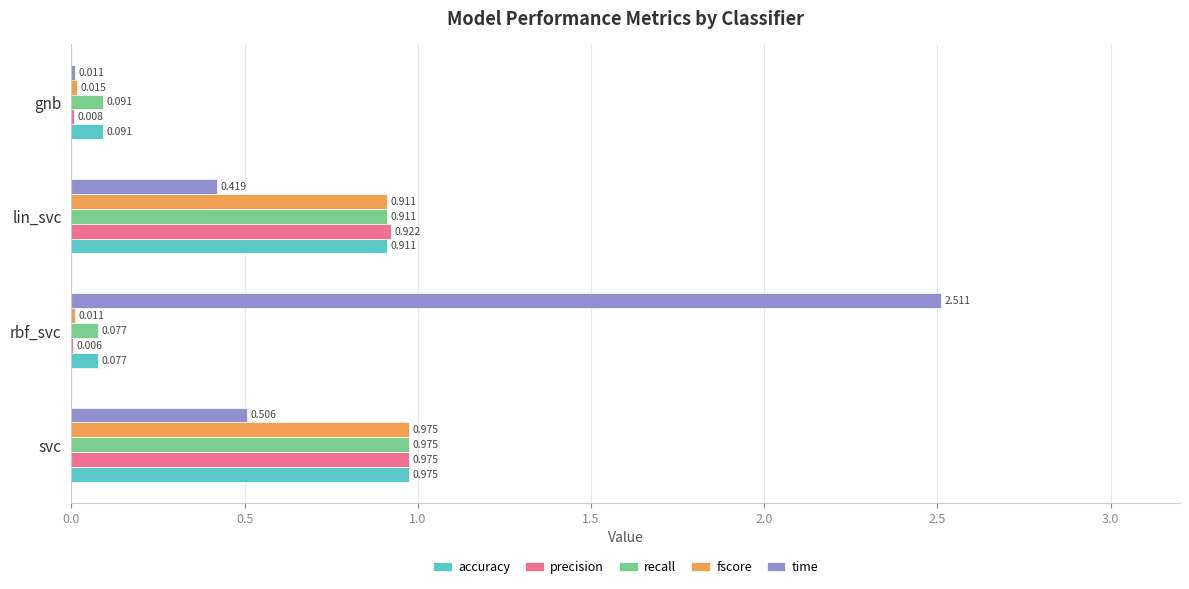

Is the value of time at rbf_svc greater than the value of fscore at gnb?

Yes